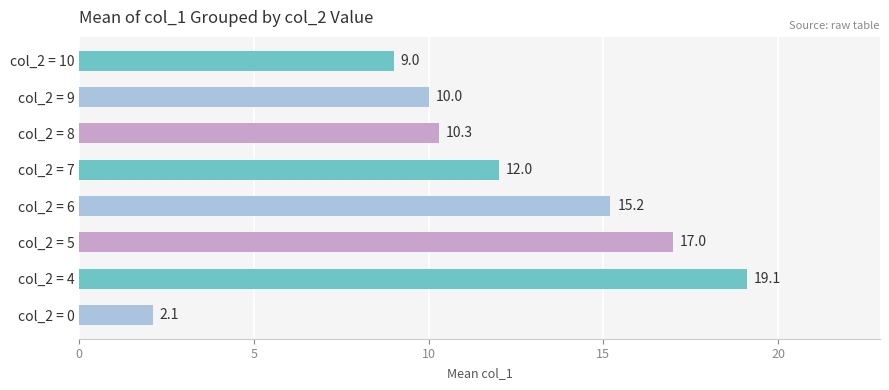

Rank the categories by value from lowest to highest.

col_2 = 0, col_2 = 10, col_2 = 9, col_2 = 8, col_2 = 7, col_2 = 6, col_2 = 5, col_2 = 4